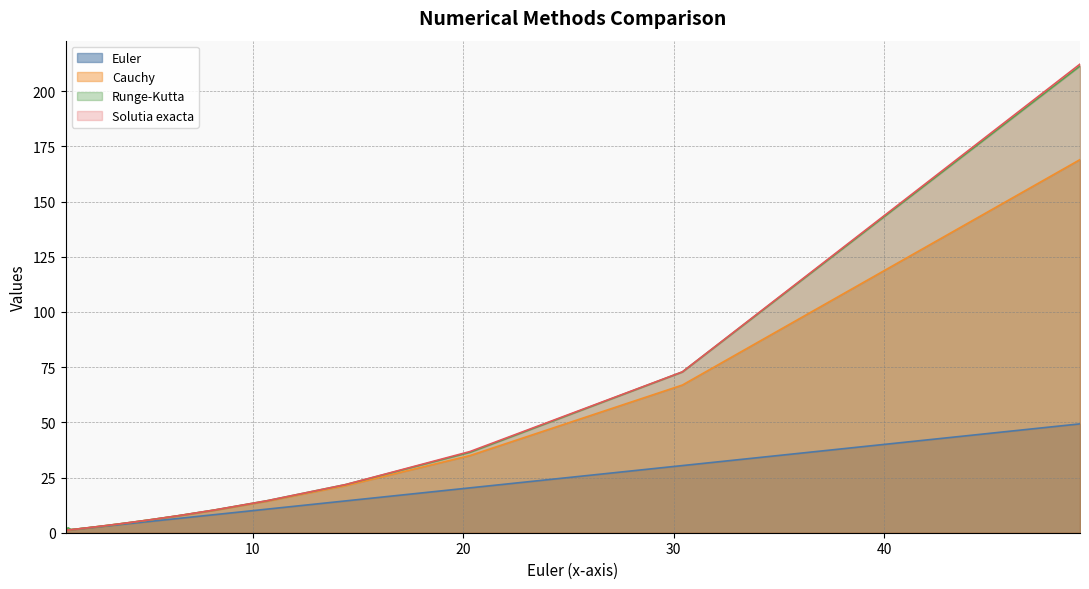

What is the highest value of the Cauchy series?

169.0